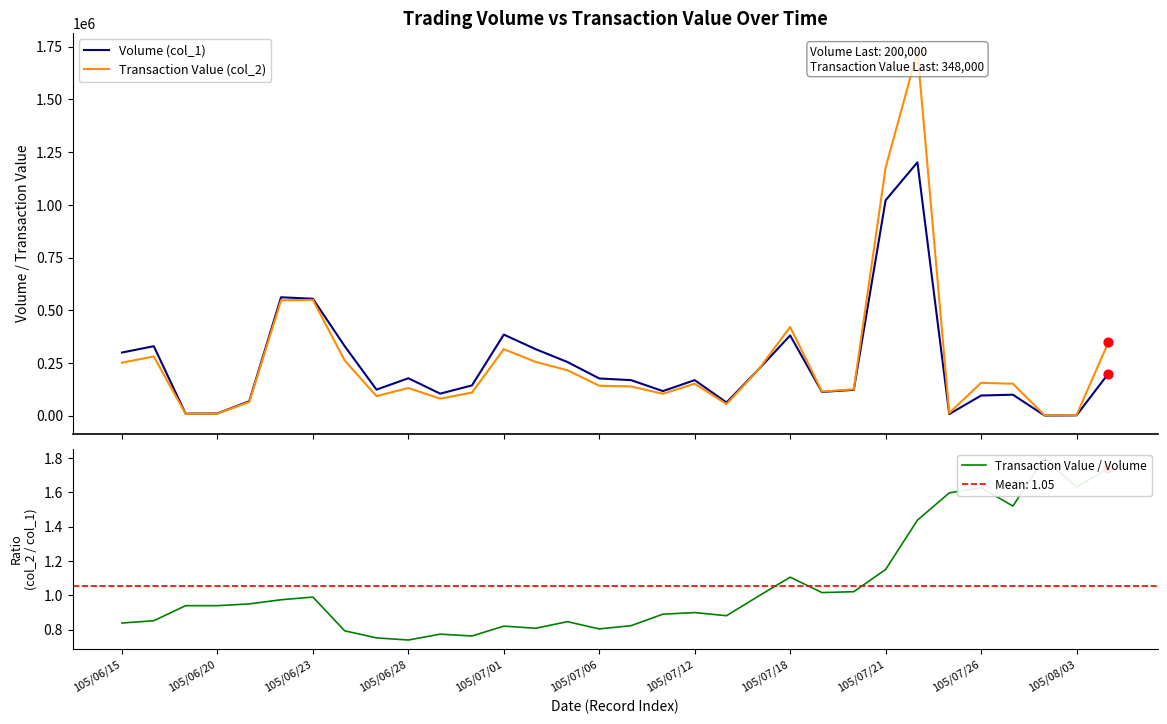

At how many categories does at least one series exceed 286434?

11